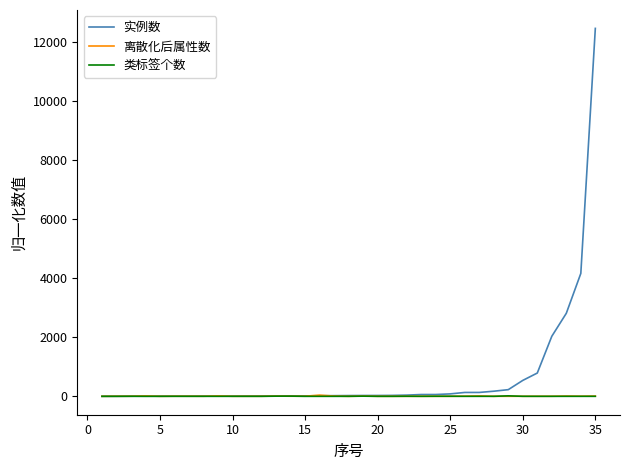

What is the maximum value for 实例数?

12470.2